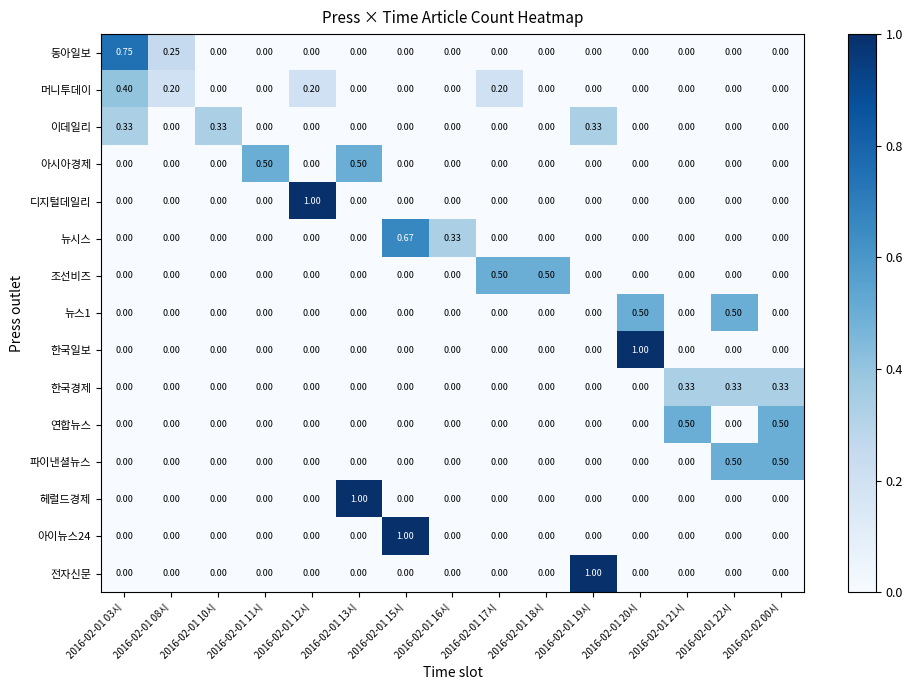

Which series changed the most between 2016-02-01 03시 and 2016-02-01 20시?

한국일보